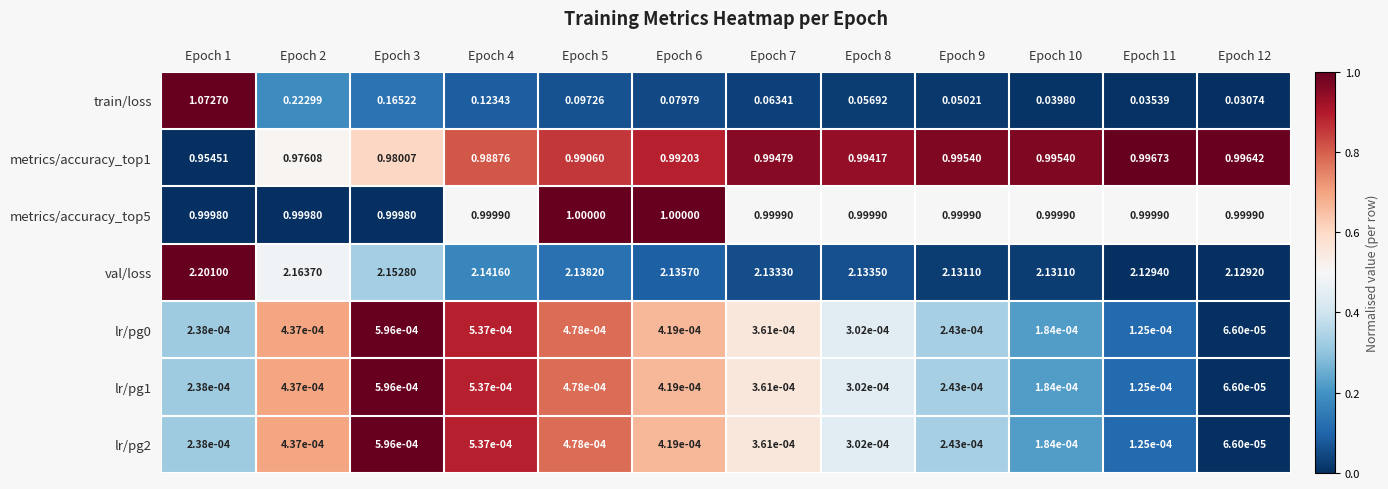

Which series has the largest total across all categories?

val/loss